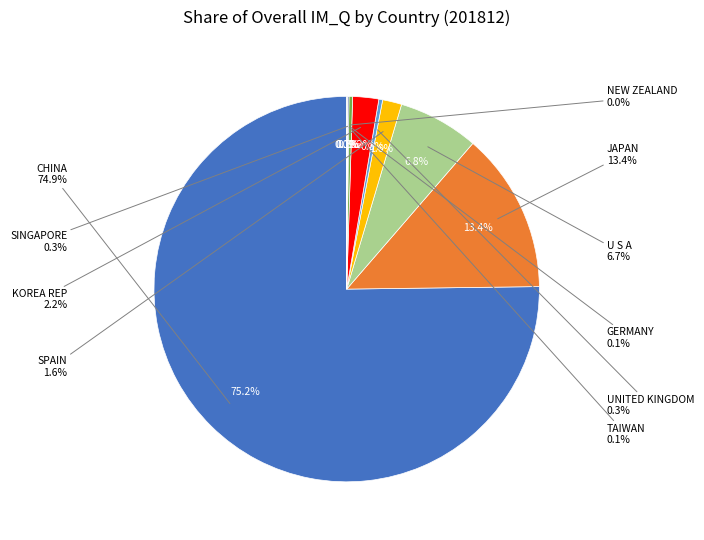

Which slice is the largest?

CHINA